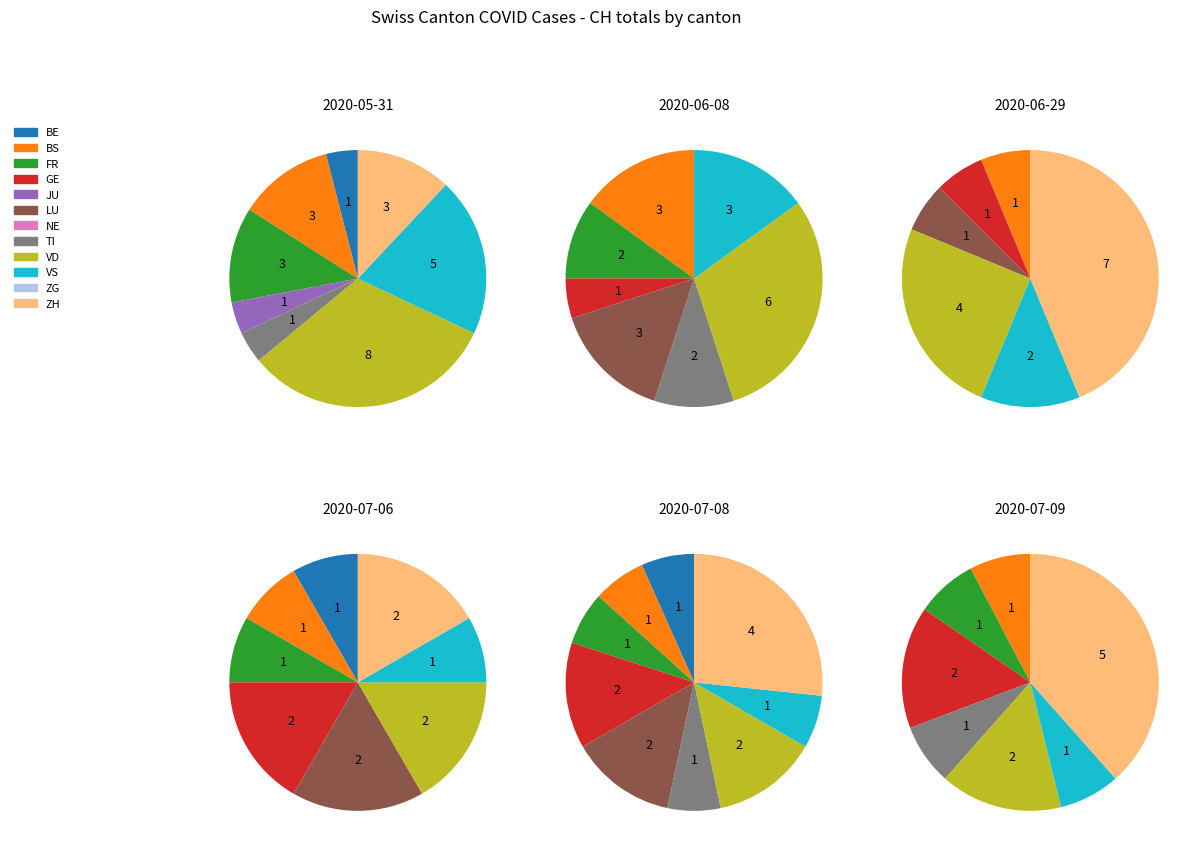

What is the spread (max minus min) of values at BS?

2